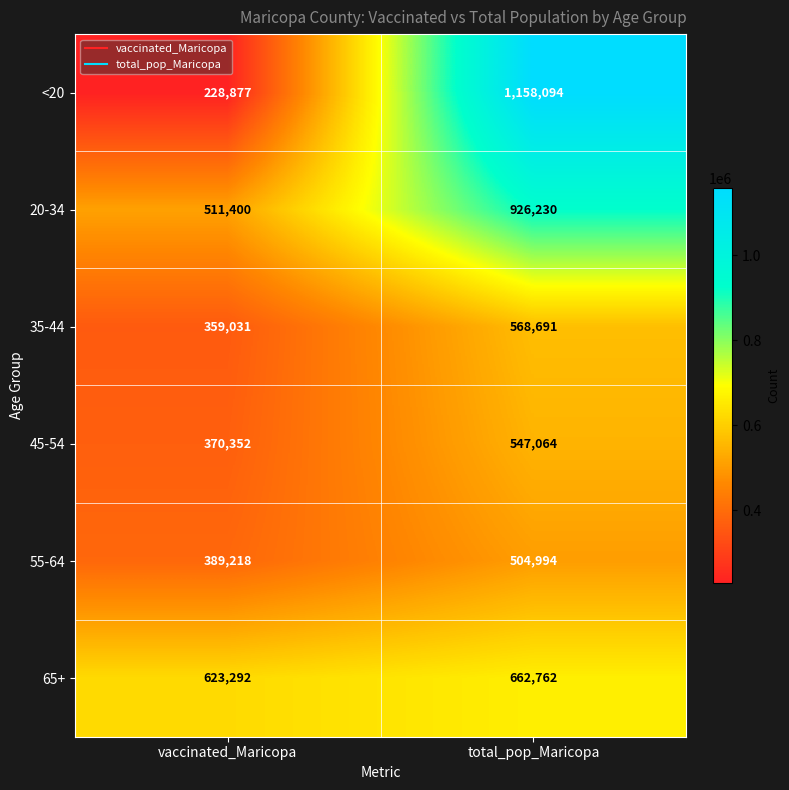

The <20 series shows 228877 at vaccinated_Maricopa. True or false?

True